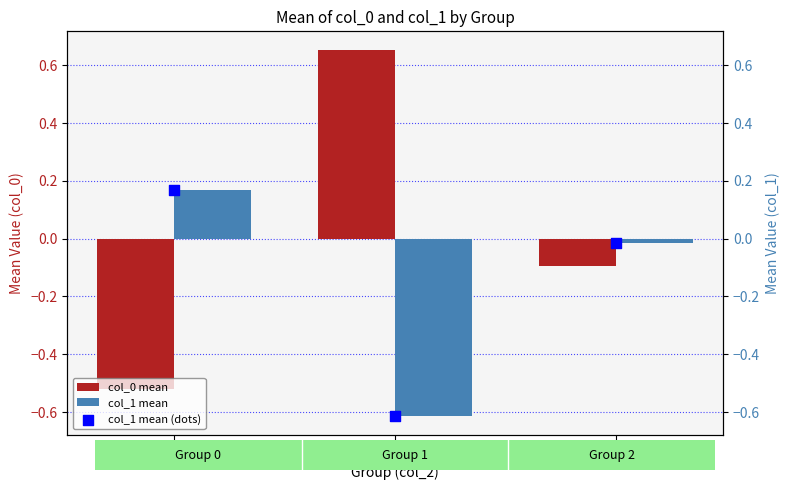

What is the total value across all series at 2?

-0.1